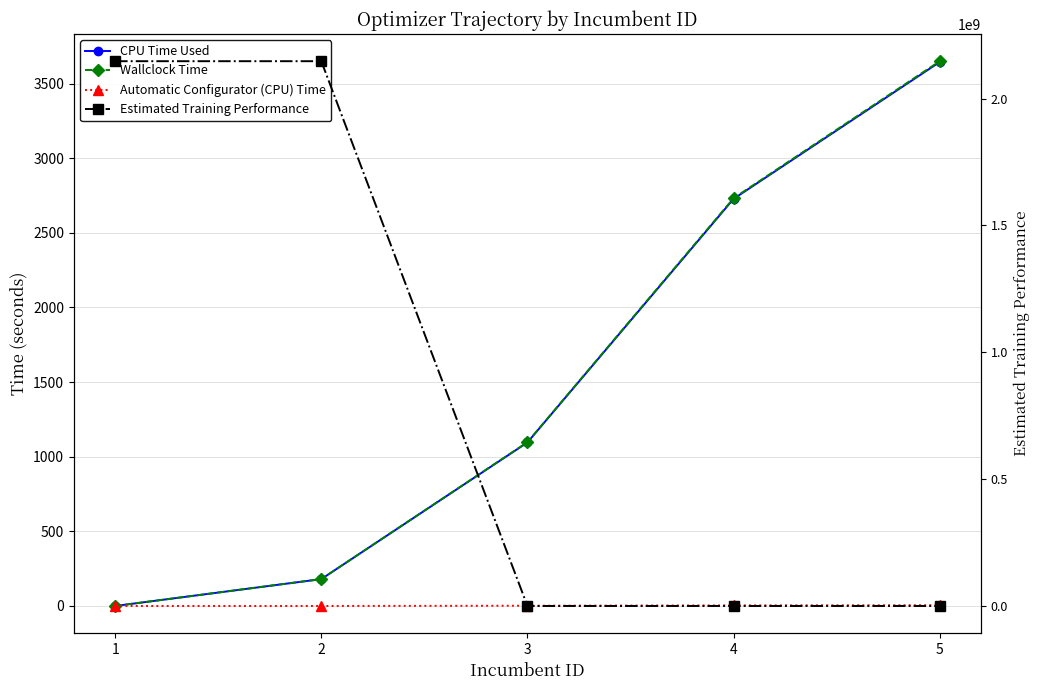

How many intersections are there between Automatic Configurator (CPU) Time and CPU Time Used?

1